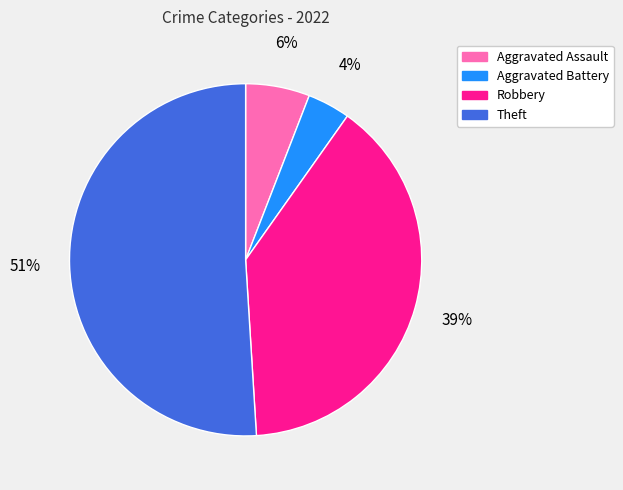

How many segments does this pie chart have?

4